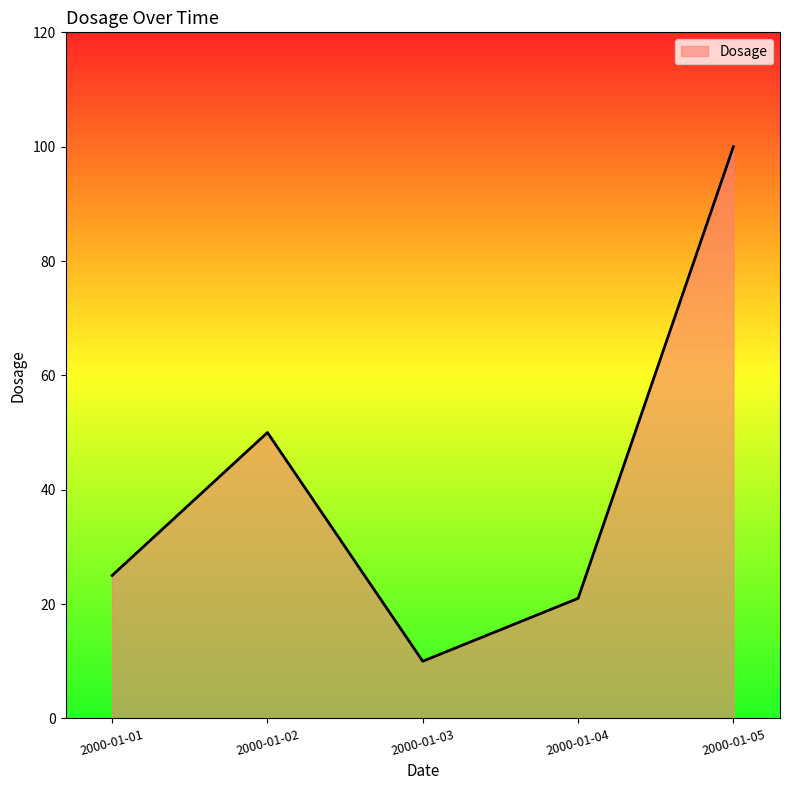

Rank the categories by value from highest to lowest.

2000-01-05, 2000-01-02, 2000-01-01, 2000-01-04, 2000-01-03